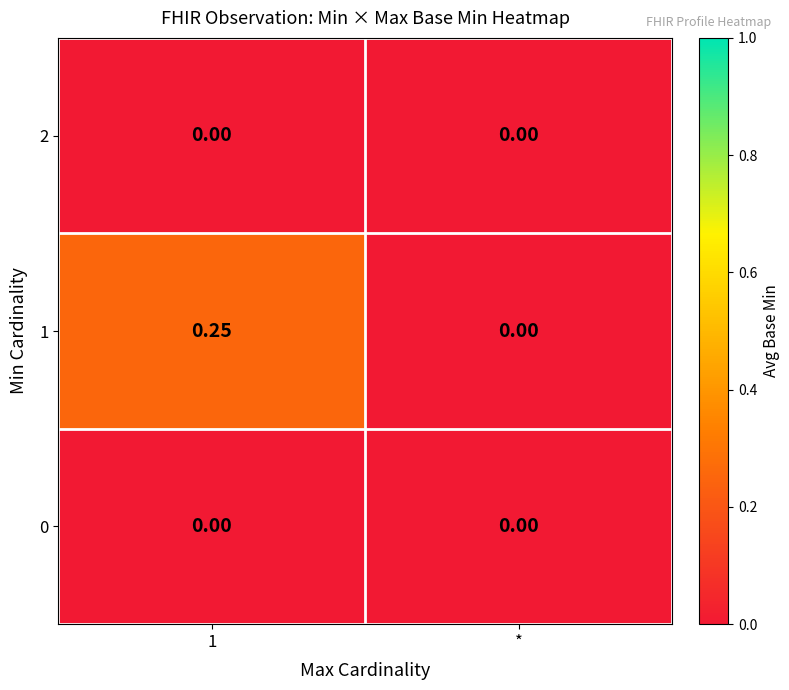

Where is 1 nearest to the value 0?

*